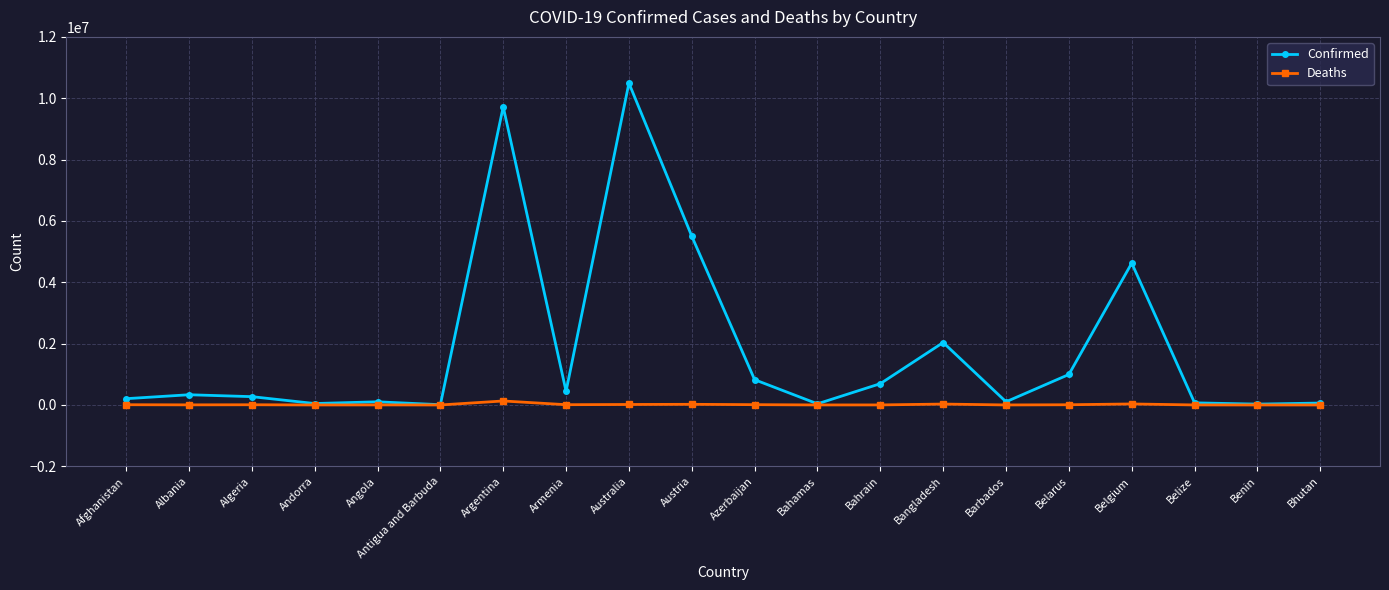

Rank the series by their average value, from highest to lowest.

Confirmed, Deaths